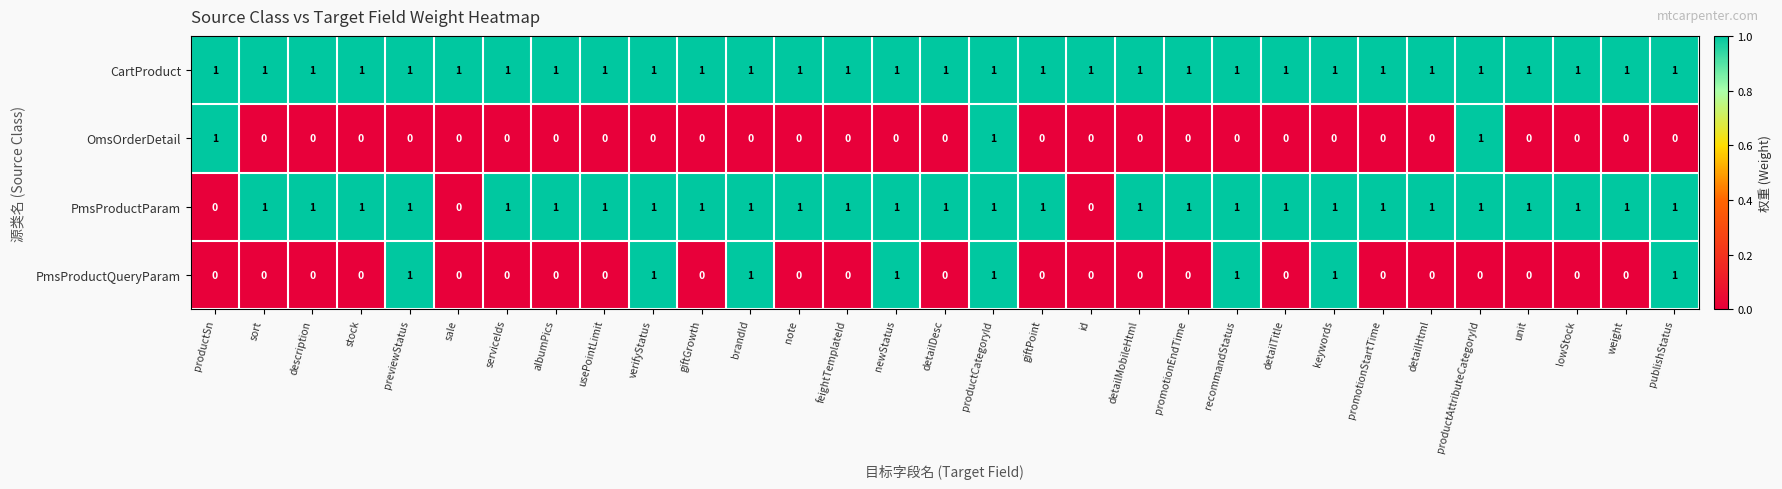

Between detailDesc and recommandStatus, which series saw the biggest shift?

PmsProductQueryParam